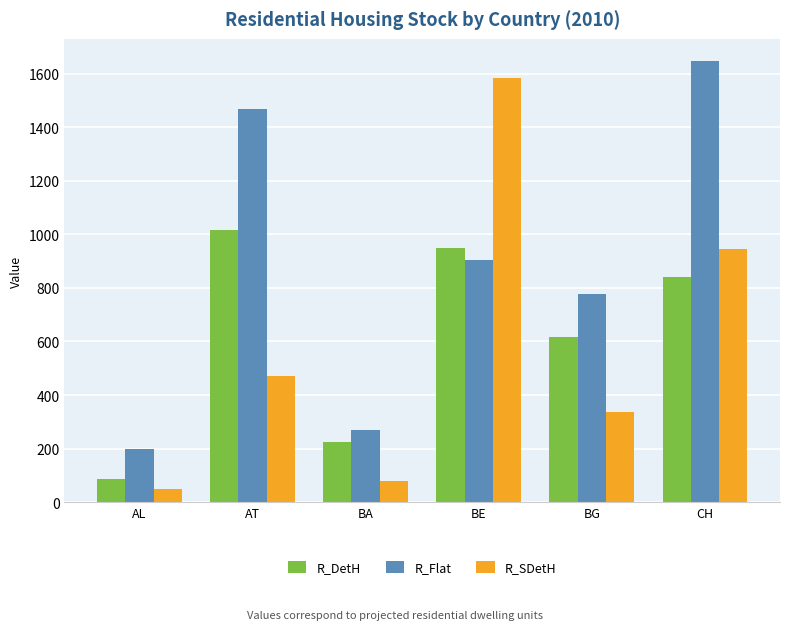

Reading left to right, transcribe all the data shown in this chart.

R_DetH: 85.4	1015.2	223.1	950.4	617.0	841.6
R_Flat: 196.7	1468.2	271.2	905.5	777.2	1648.3
R_SDetH: 48.3	470.4	79.8	1585.7	335.3	944.1